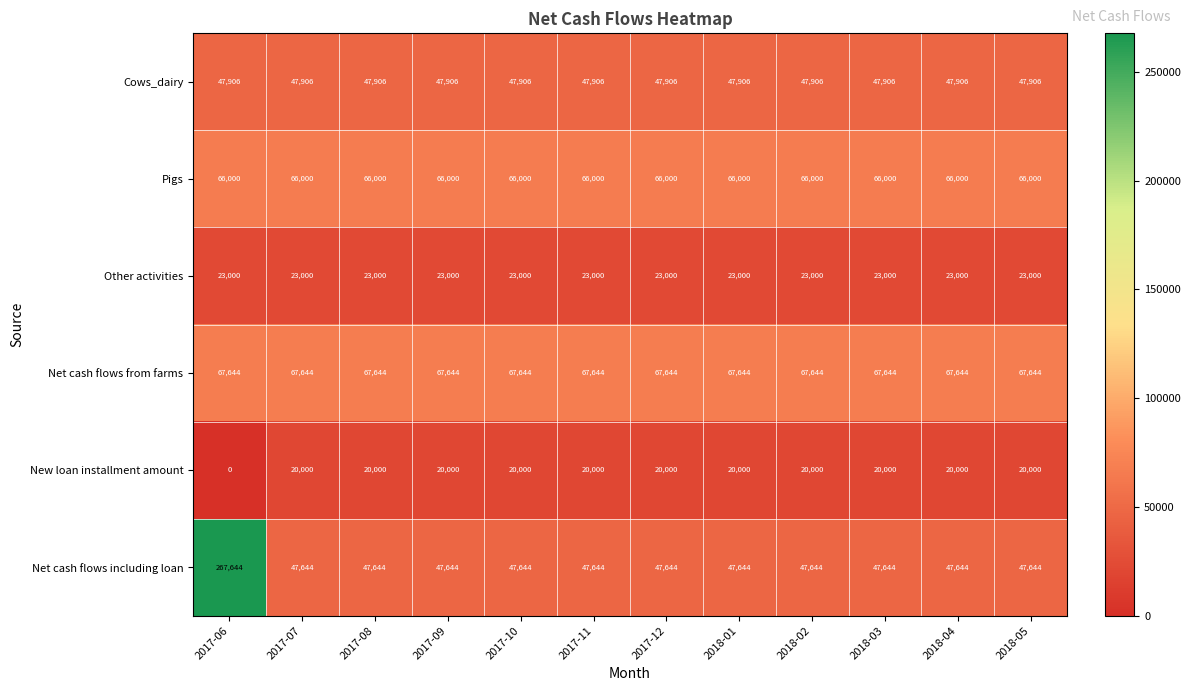

Rank the series by their maximum value, from lowest to highest.

New loan installment amount, Other activities, Cows_dairy, Pigs, Net cash flows from farms, Net cash flows including loan